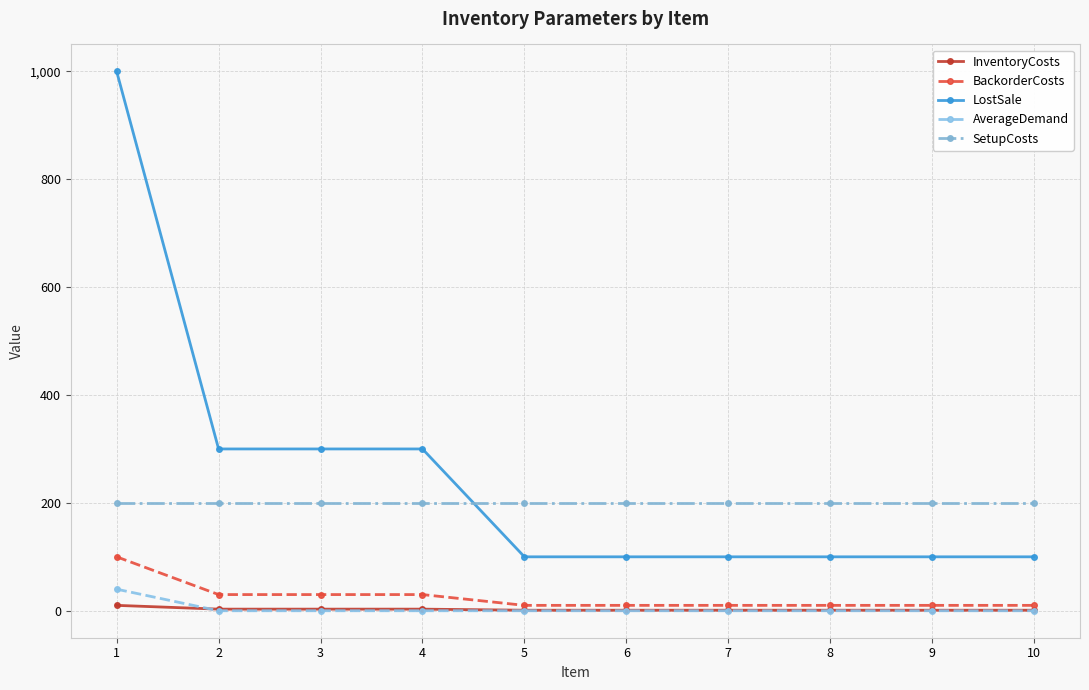

True or false: BackorderCosts and SetupCosts intersect in this chart.

False